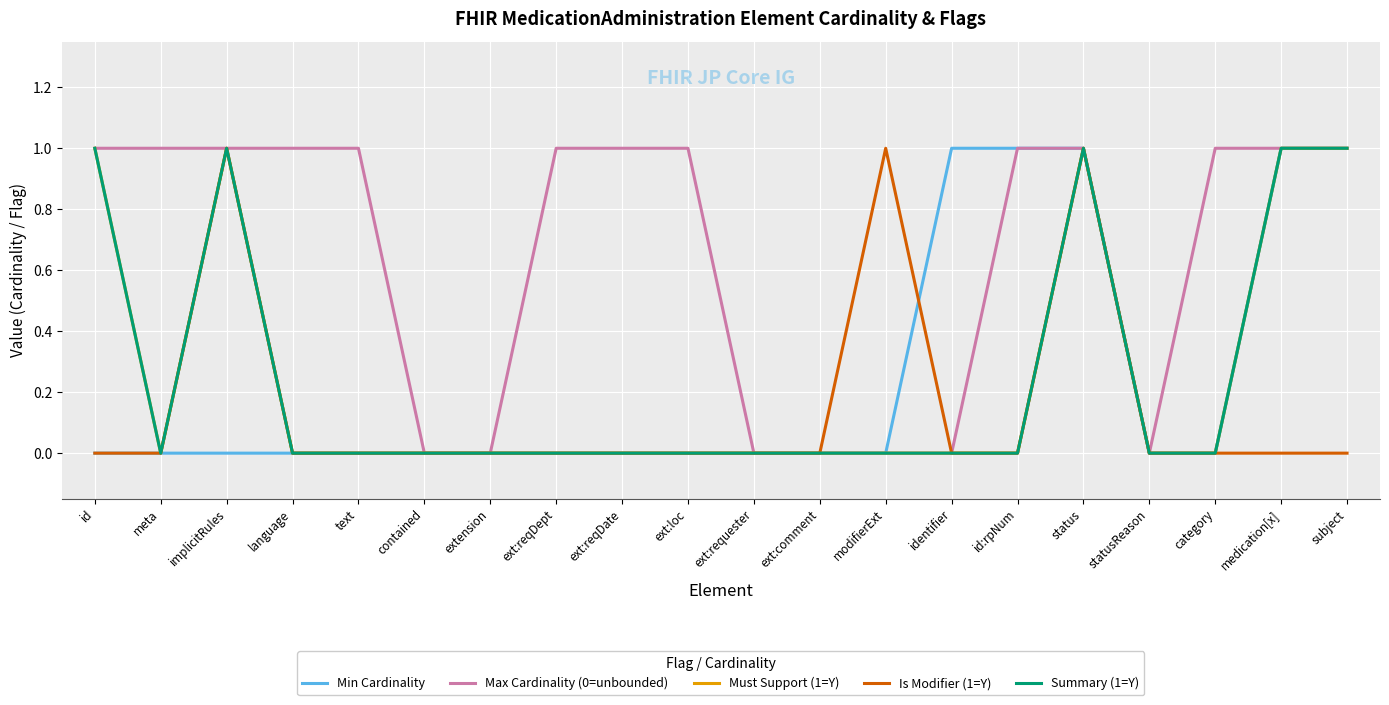

At which category is the sum across all series the highest?

status